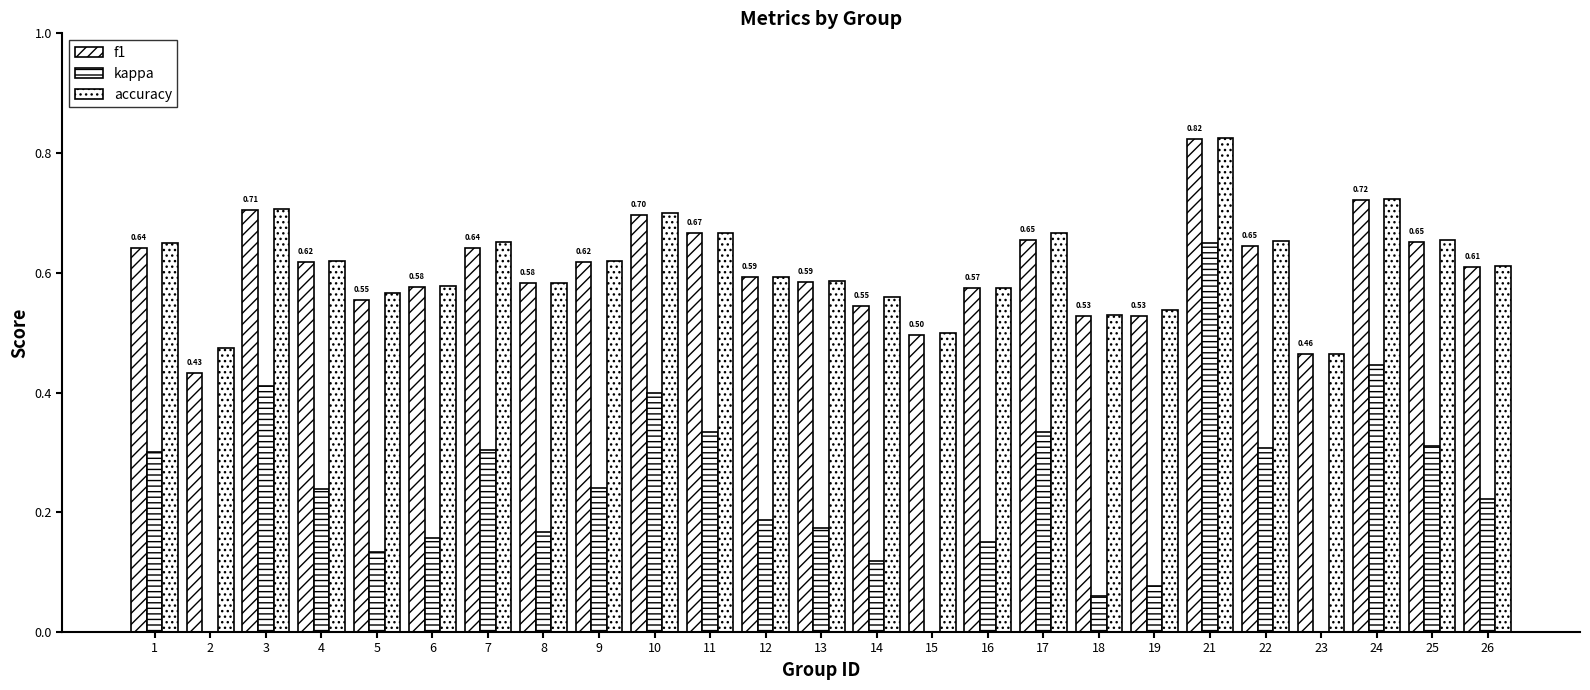

The accuracy series shows 0.2 at 1. True or false?

False